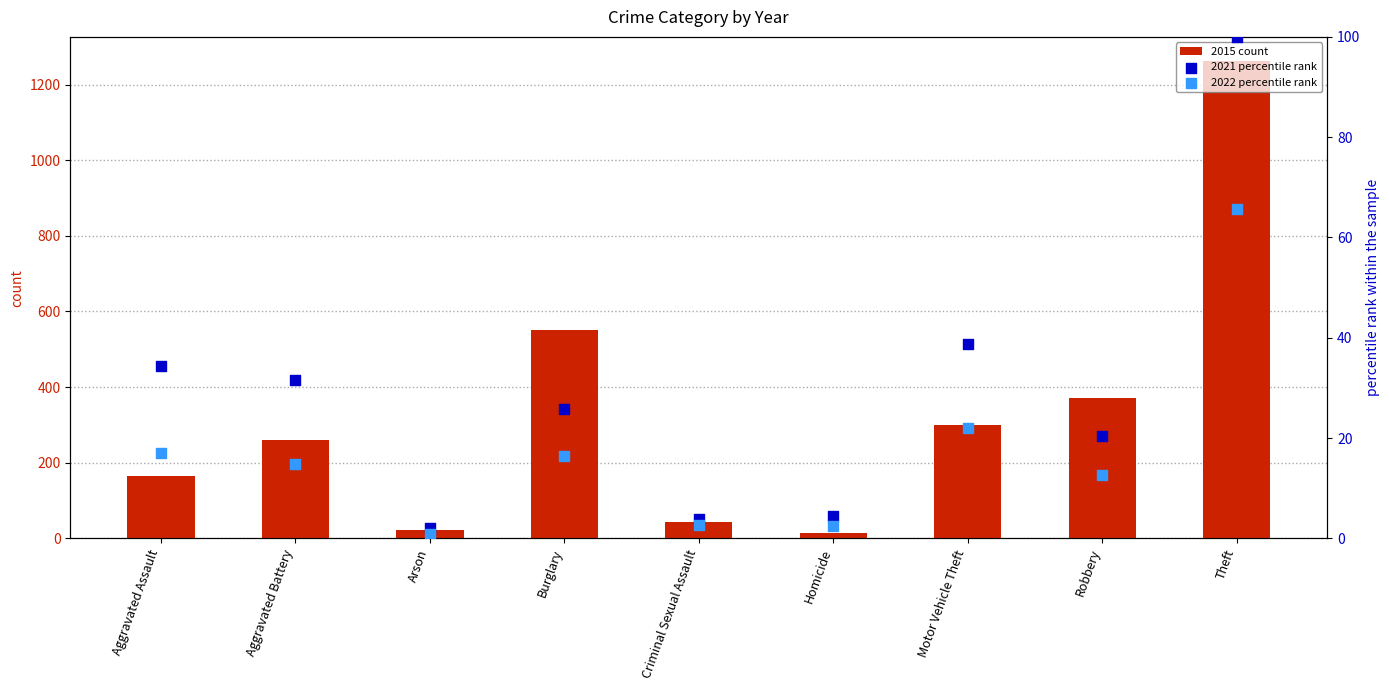

Which series contains the highest Y value?

2015 count